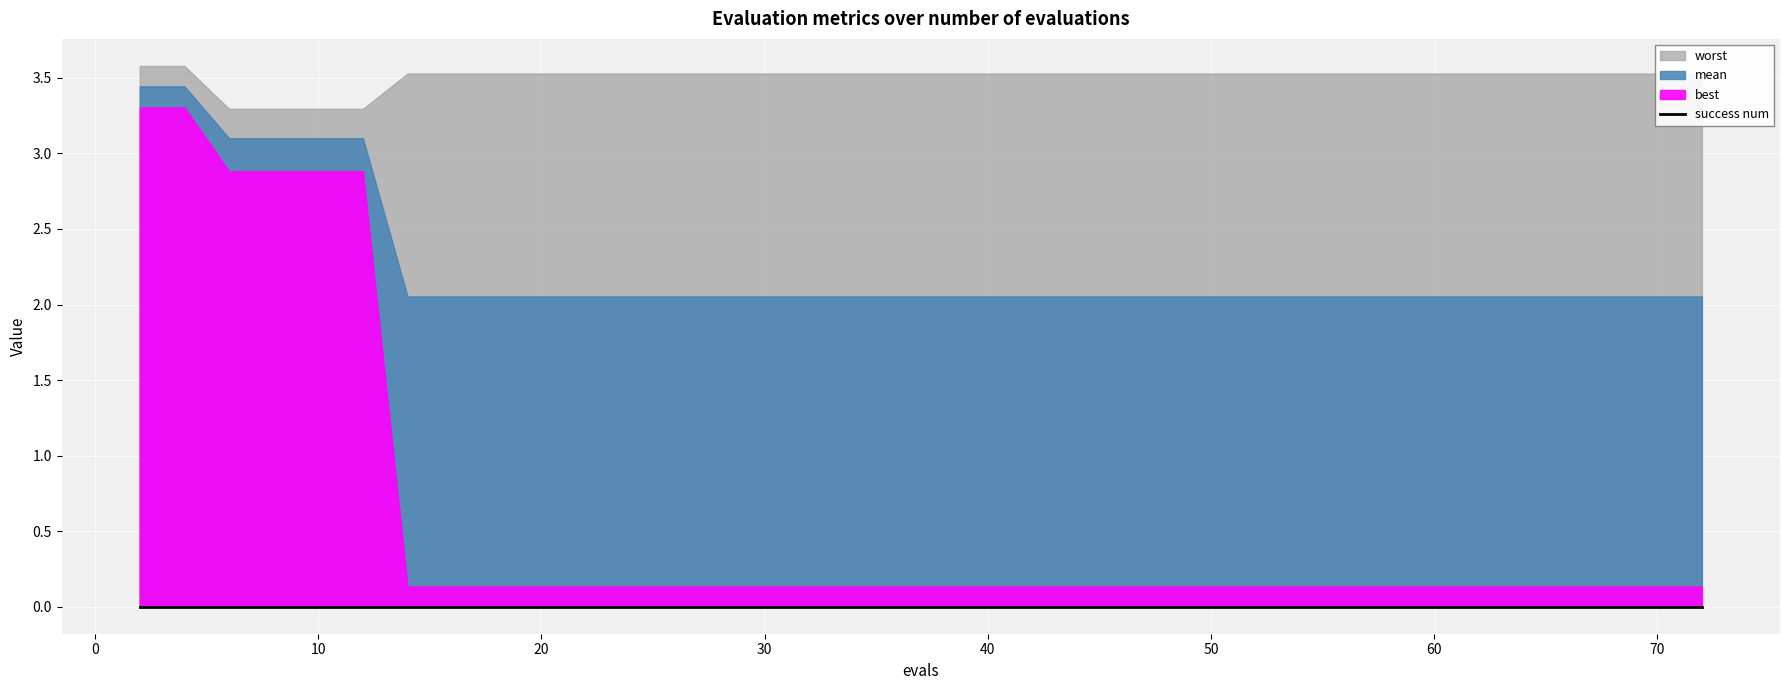

Which series has the widest spread of values?

best